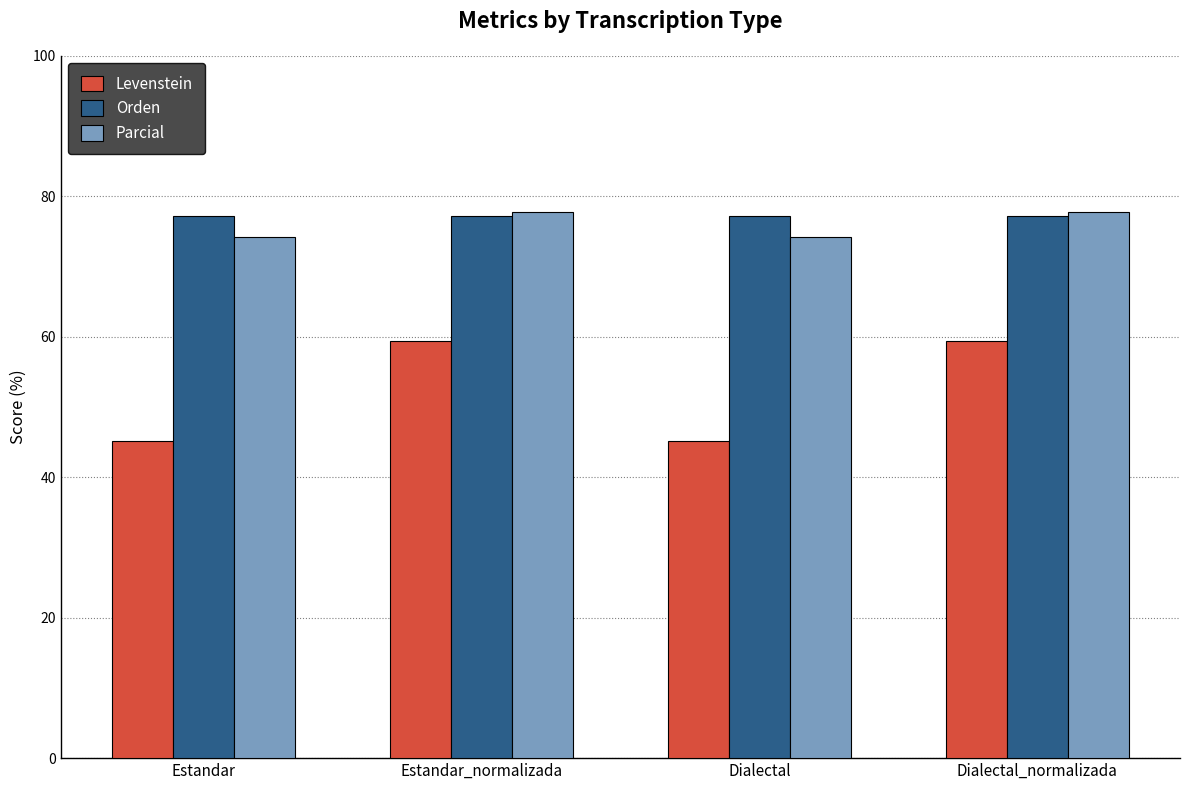

What are all the series names shown in the legend?

Levenstein, Orden, Parcial